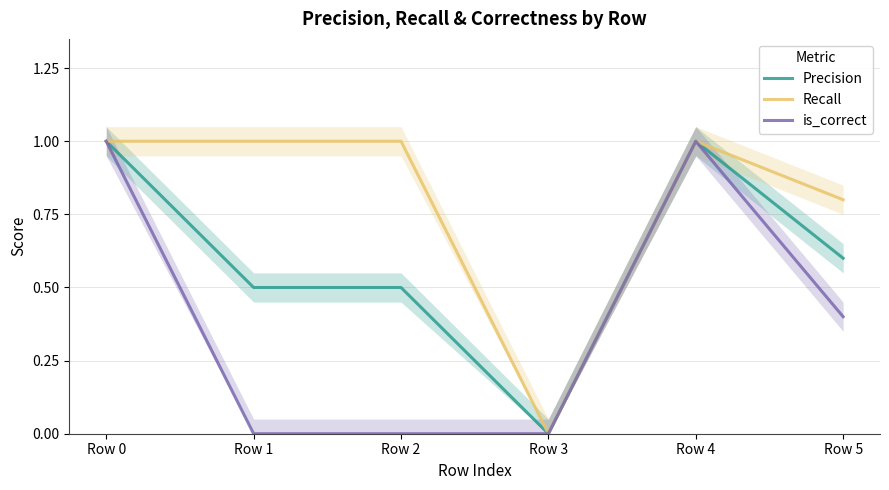

True or false: Recall and Precision intersect in this chart.

False